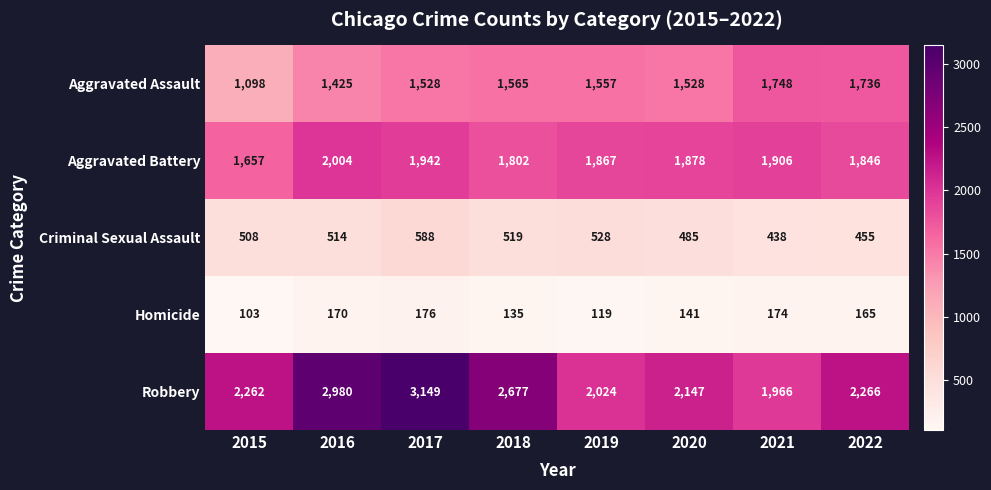

Where does the Robbery series first go above 2266?

2016